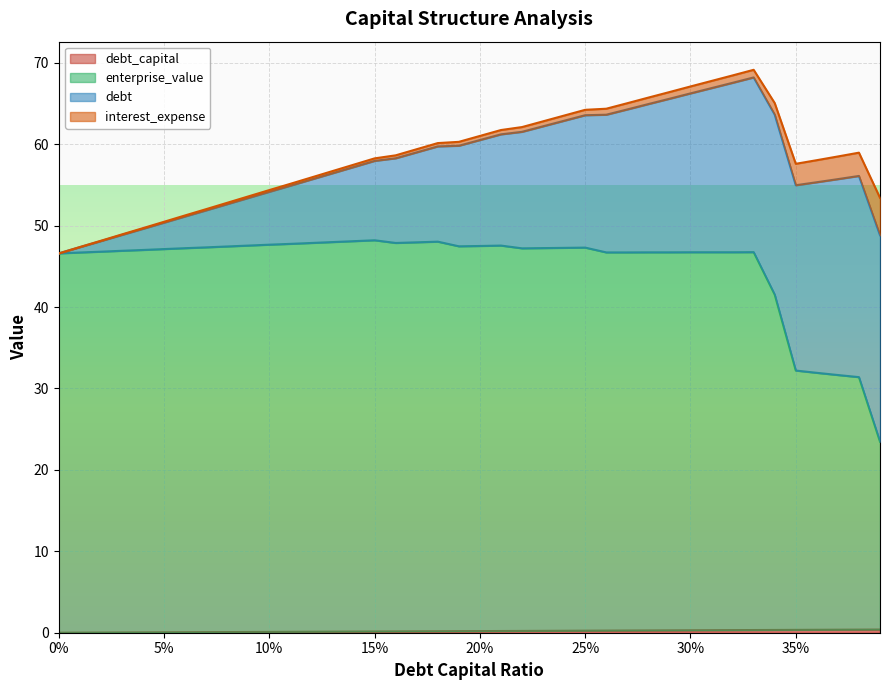

At how many categories does at least one series exceed 21?

40